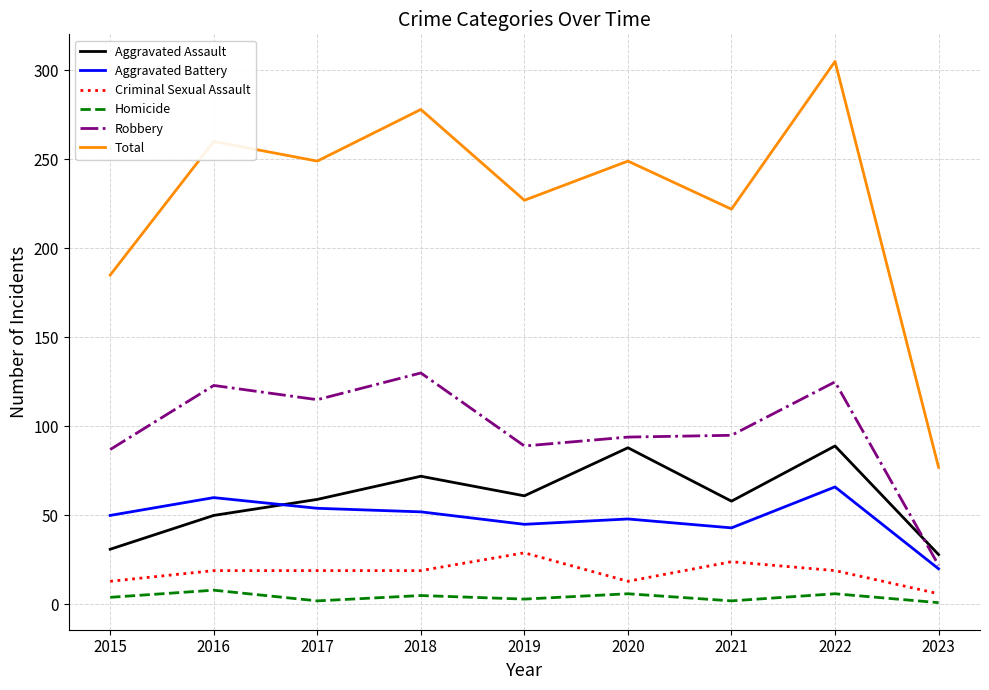

True or false: Aggravated Assault and Total cross at least once.

False